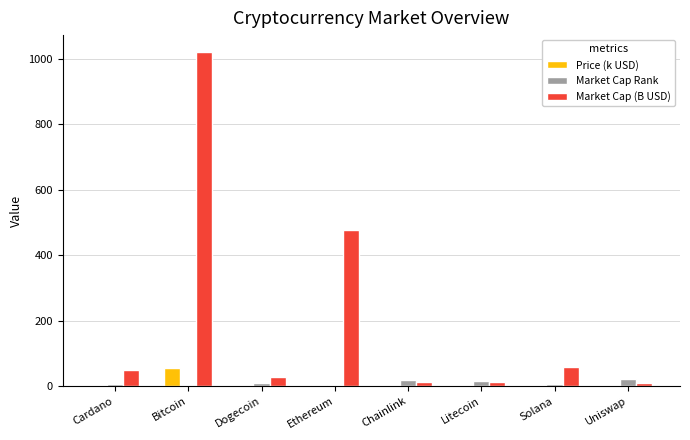

Where is Market Cap (B USD) nearest to the value 515?

Ethereum